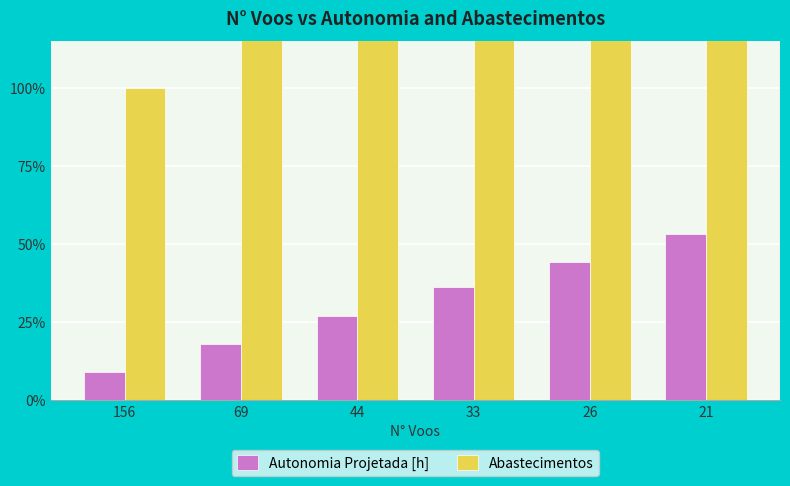

At 156, list the series in order from smallest to largest.

Autonomia Projetada [h], Abastecimentos